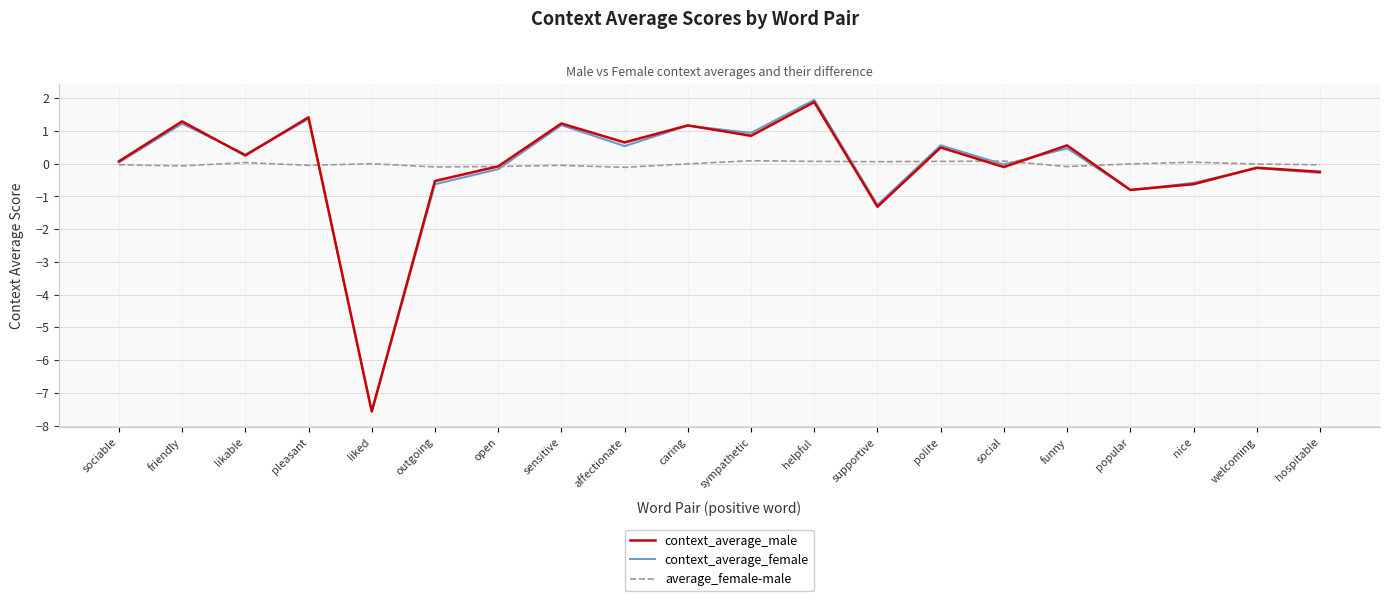

What position from the right is helpful?

9